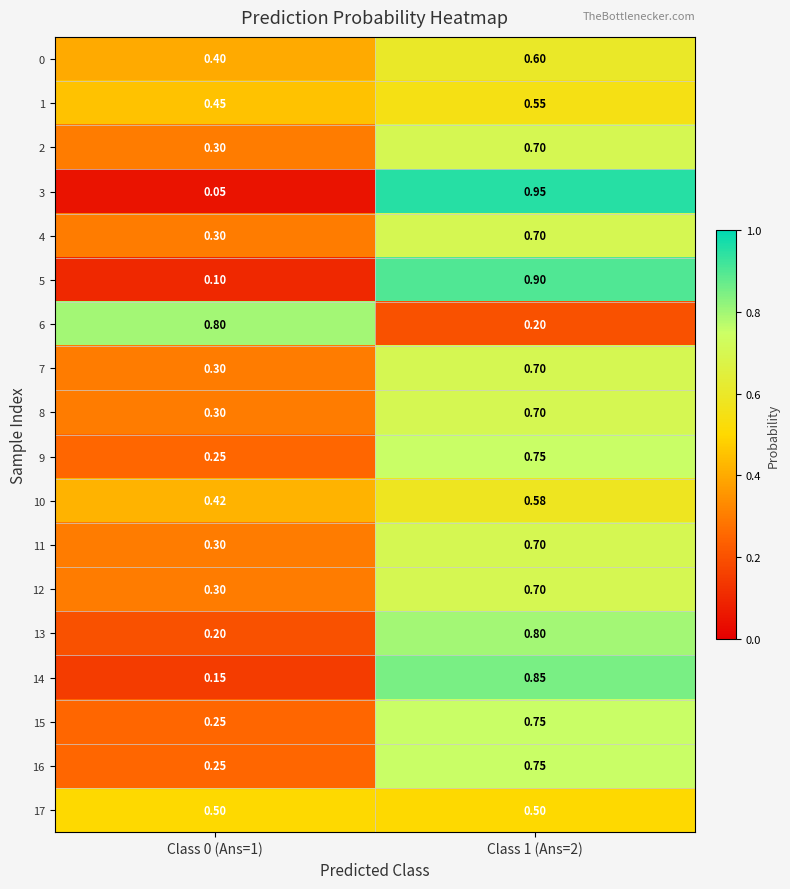

Is the value of 11 at Class 0 (Ans=1) greater than the value of 1 at Class 0 (Ans=1)?

No